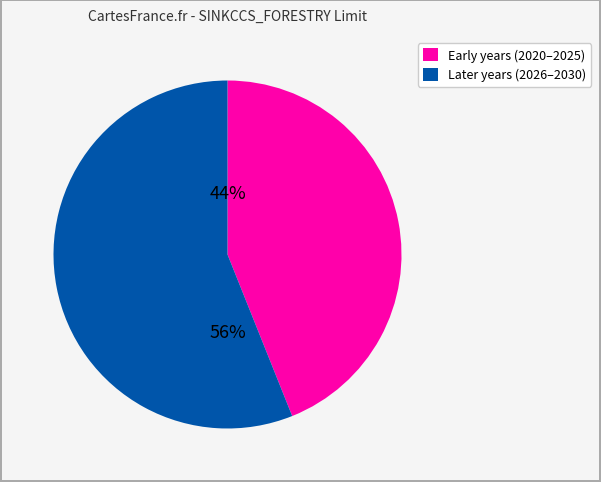

Count the number of slices in the pie.

2